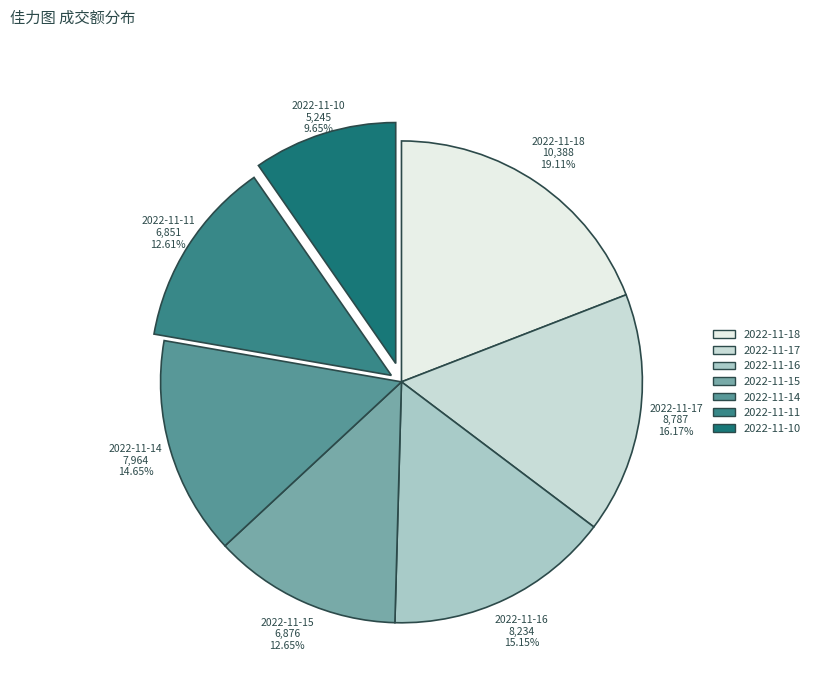

The 2022-11-18 slice represents 19% of the pie. True or false?

True